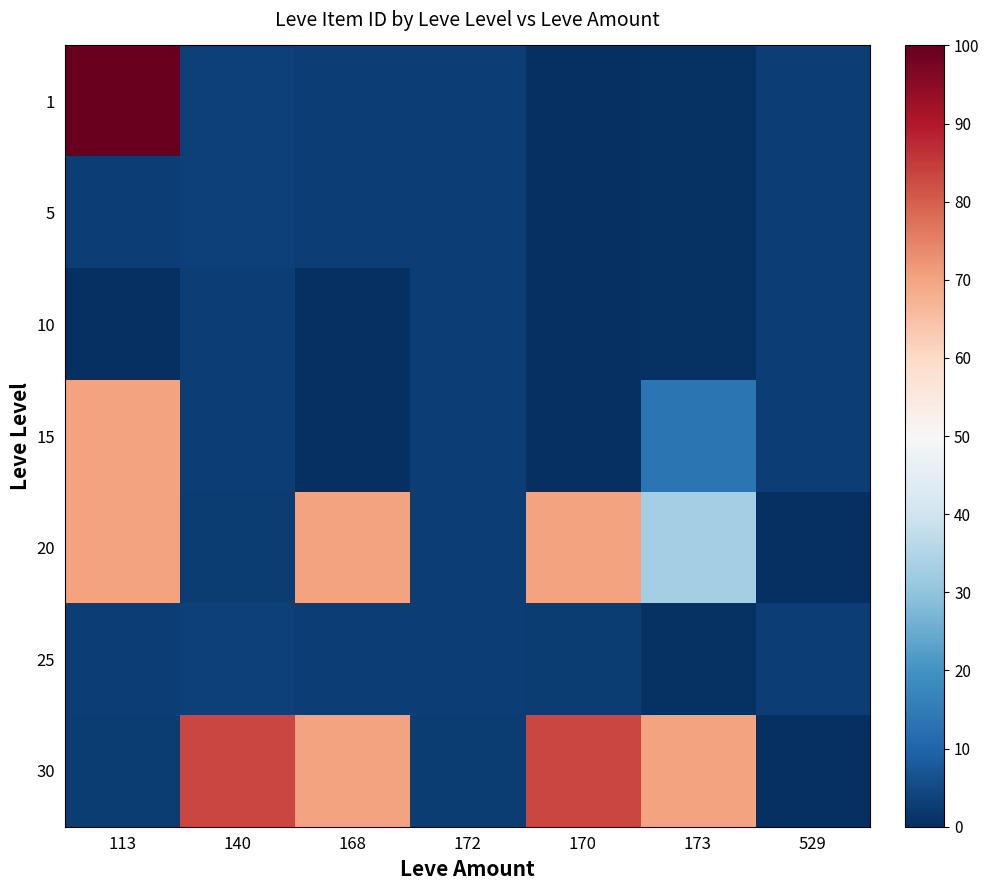

Reading right to left, list all the values displayed in this chart.

1: 529=3.1	173=0.5	170=0.2	172=2.8	168=3.0	140=3.4	113=100.0
5: 529=3.1	173=0.5	170=0.2	172=2.8	168=3.0	140=3.3	113=3.1
10: 529=3.1	173=0.5	170=0.2	172=2.8	168=0.2	140=2.8	113=0.2
15: 529=3.1	173=13.6	170=0.2	172=2.9	168=0.2	140=3.1	113=70.2
20: 529=0.2	173=32.8	170=70.3	172=3.0	168=70.2	140=2.7	113=70.2
25: 529=3.1	173=0.5	170=2.7	172=3.0	168=2.8	140=3.3	113=3.1
30: 529=0.0	173=70.1	170=83.4	172=2.7	168=70.1	140=83.4	113=2.7